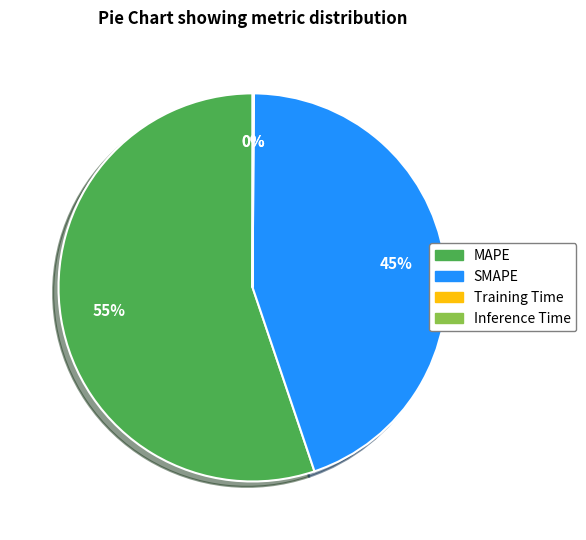

Is it true that MAPE is 43% of the pie?

False